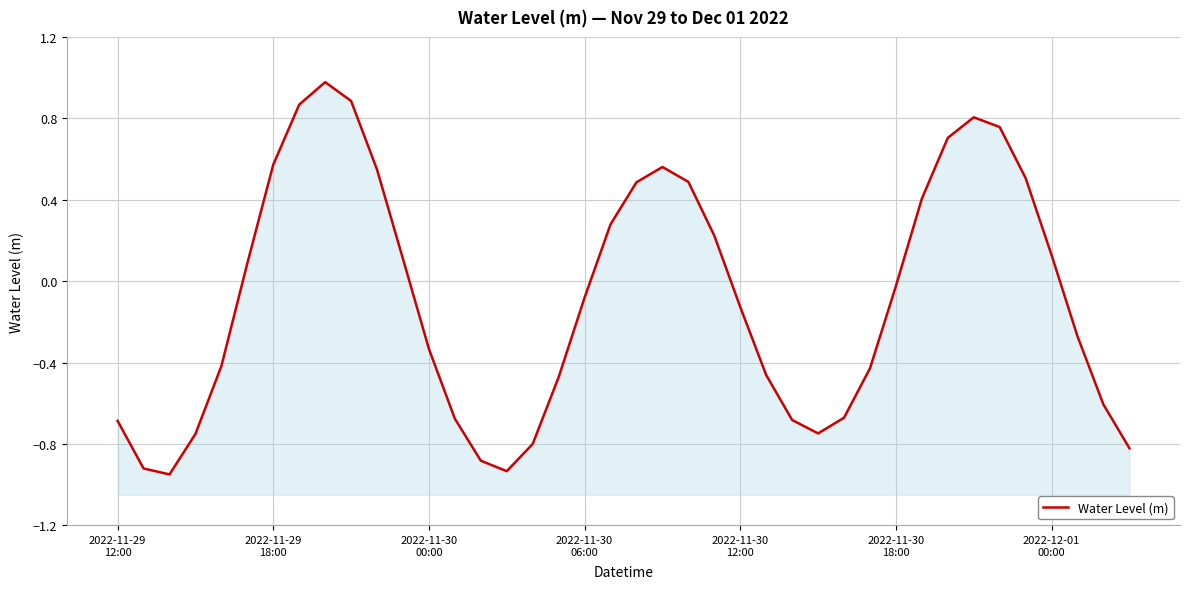

What is the difference between the second highest and minimum values?

1.8